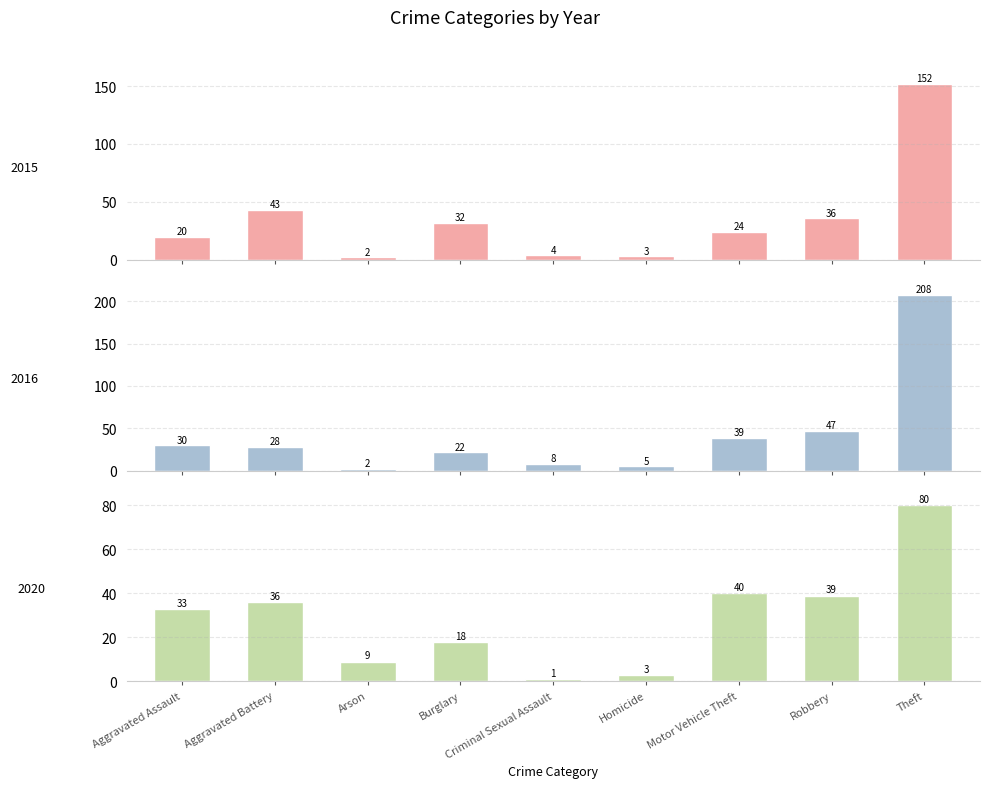

Rank the series by their average value, from highest to lowest.

2016, 2015, 2020